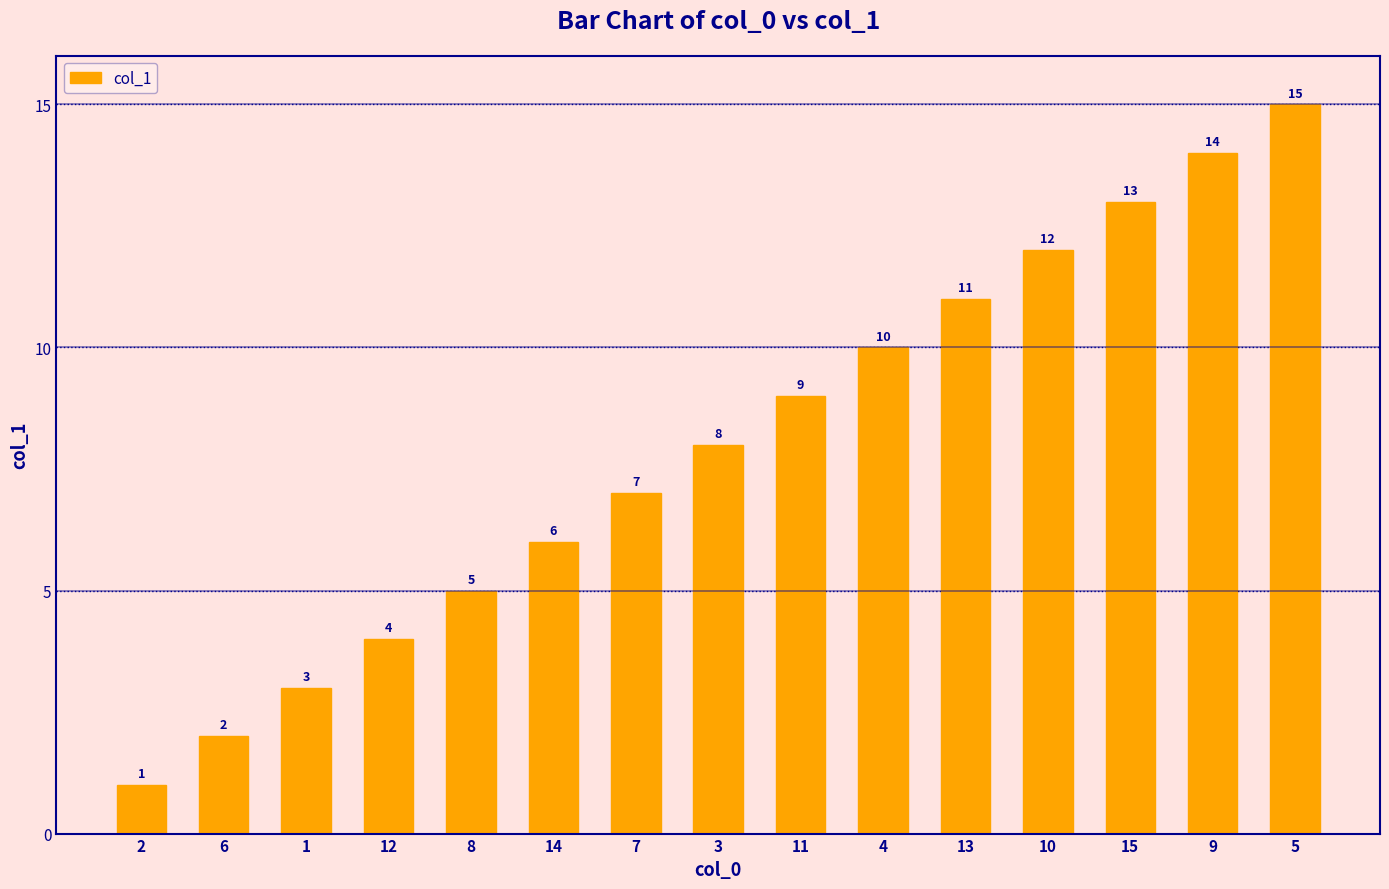

Is it true that the value at 13 is 7?

False